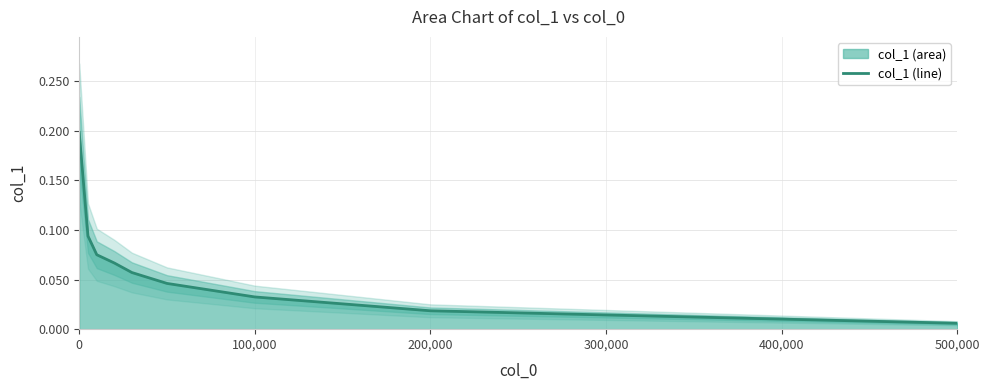

Where is col_1 (line) nearest to the value 0?

500,000